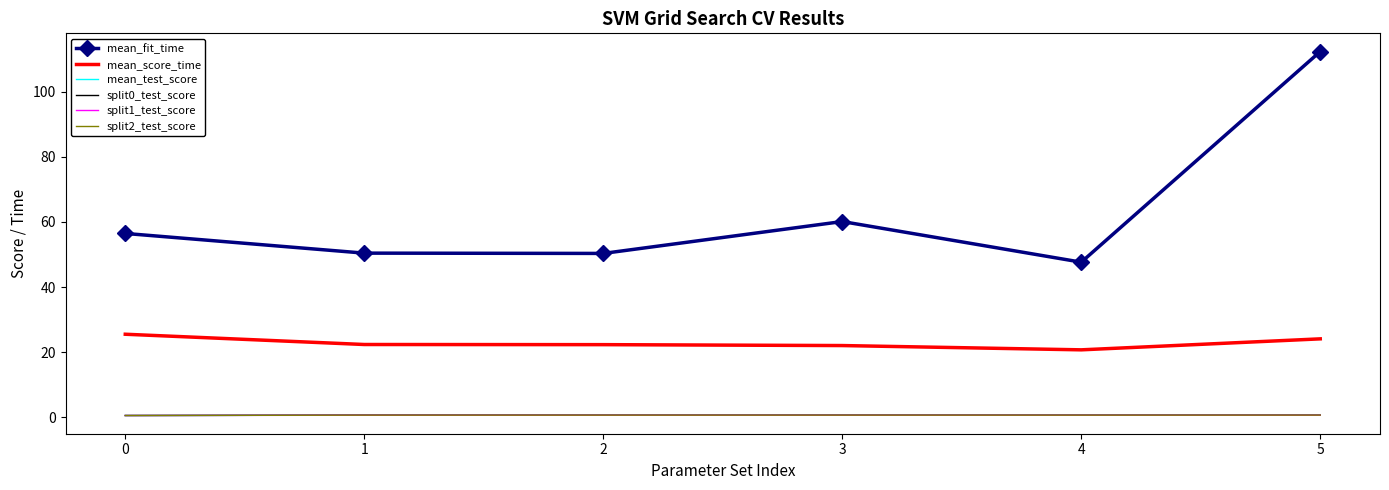

True or false: mean_test_score and mean_fit_time cross at least once.

False